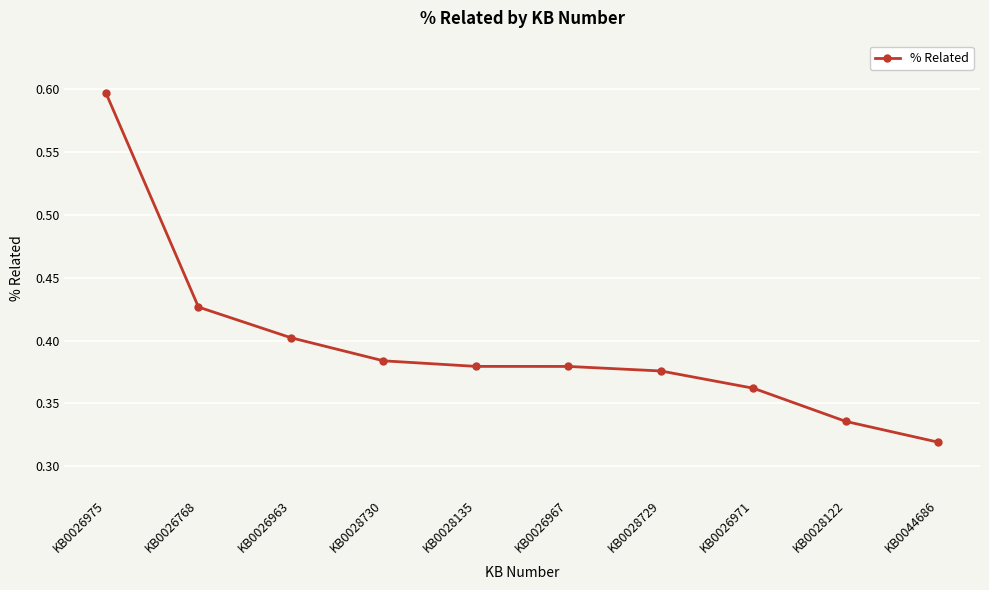

What is the change in value from KB0026975 to KB0044686?

-0.3